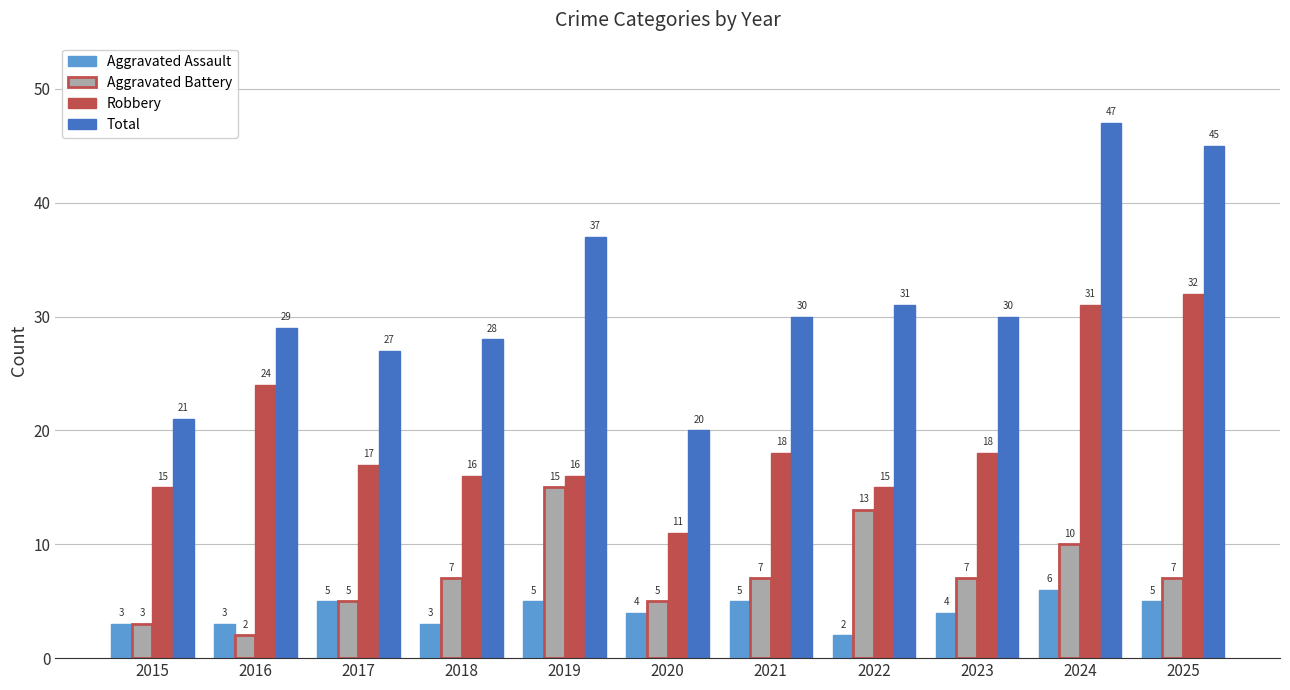

Read the Total value at 2025.

45